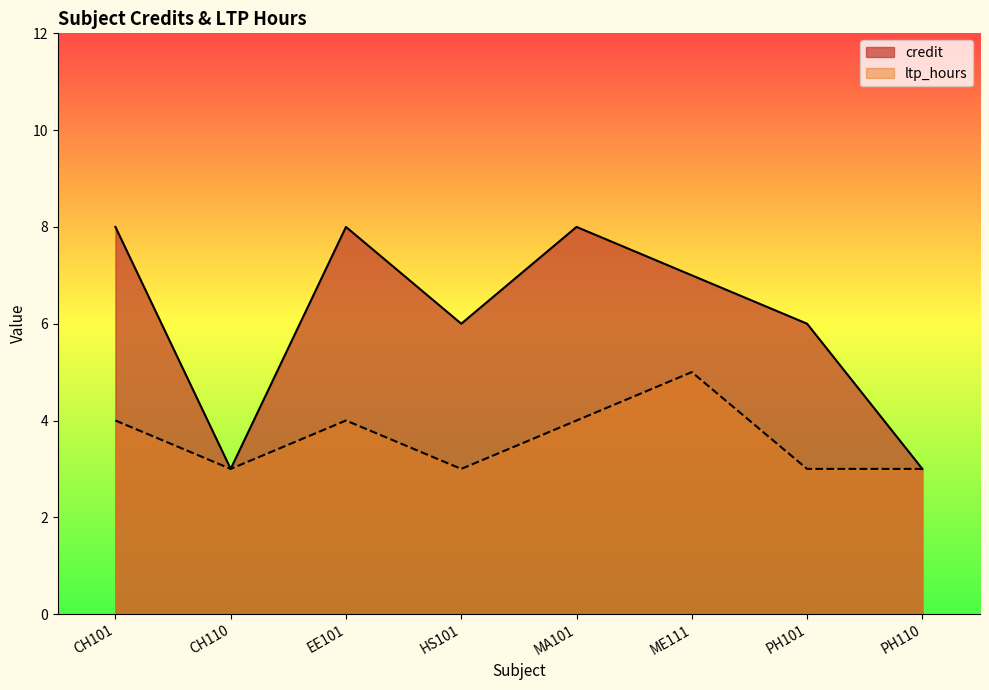

What is the approximate value of credit at HS101?

6